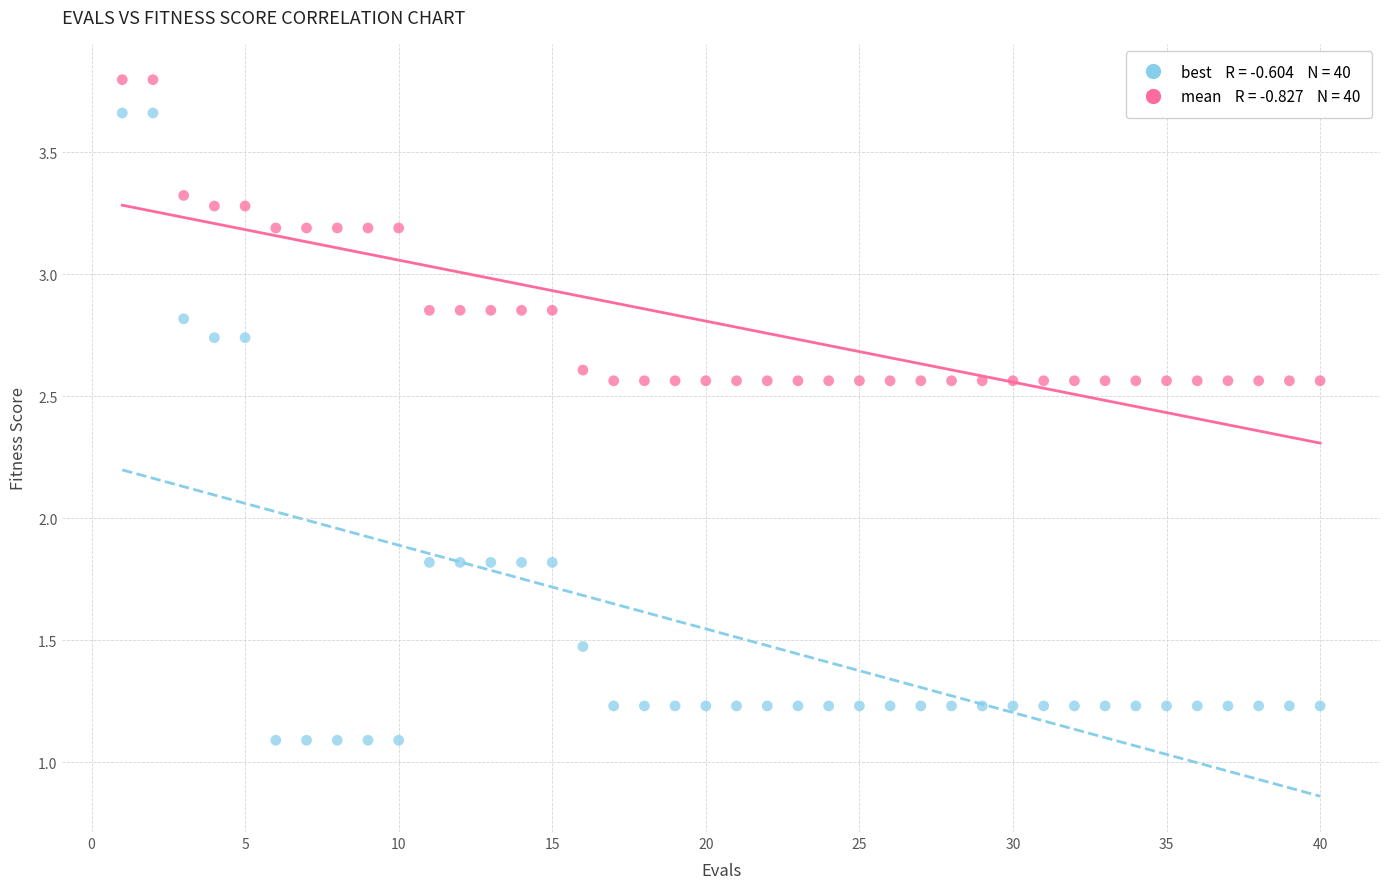

Across all data points, what is the range of X values (max minus min)?

39.0